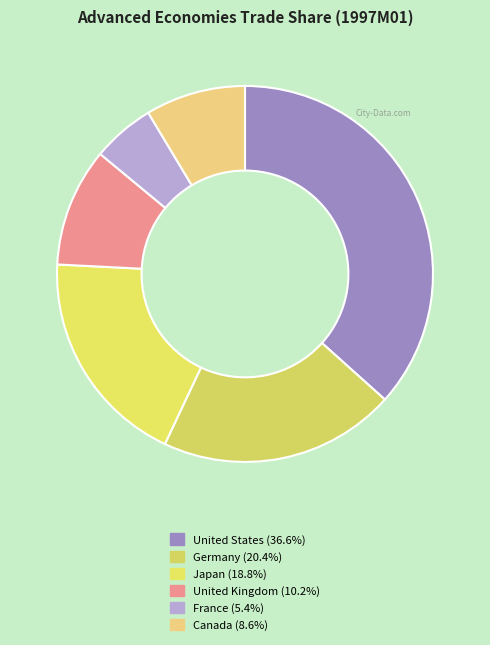

Does any single category account for the majority?

No